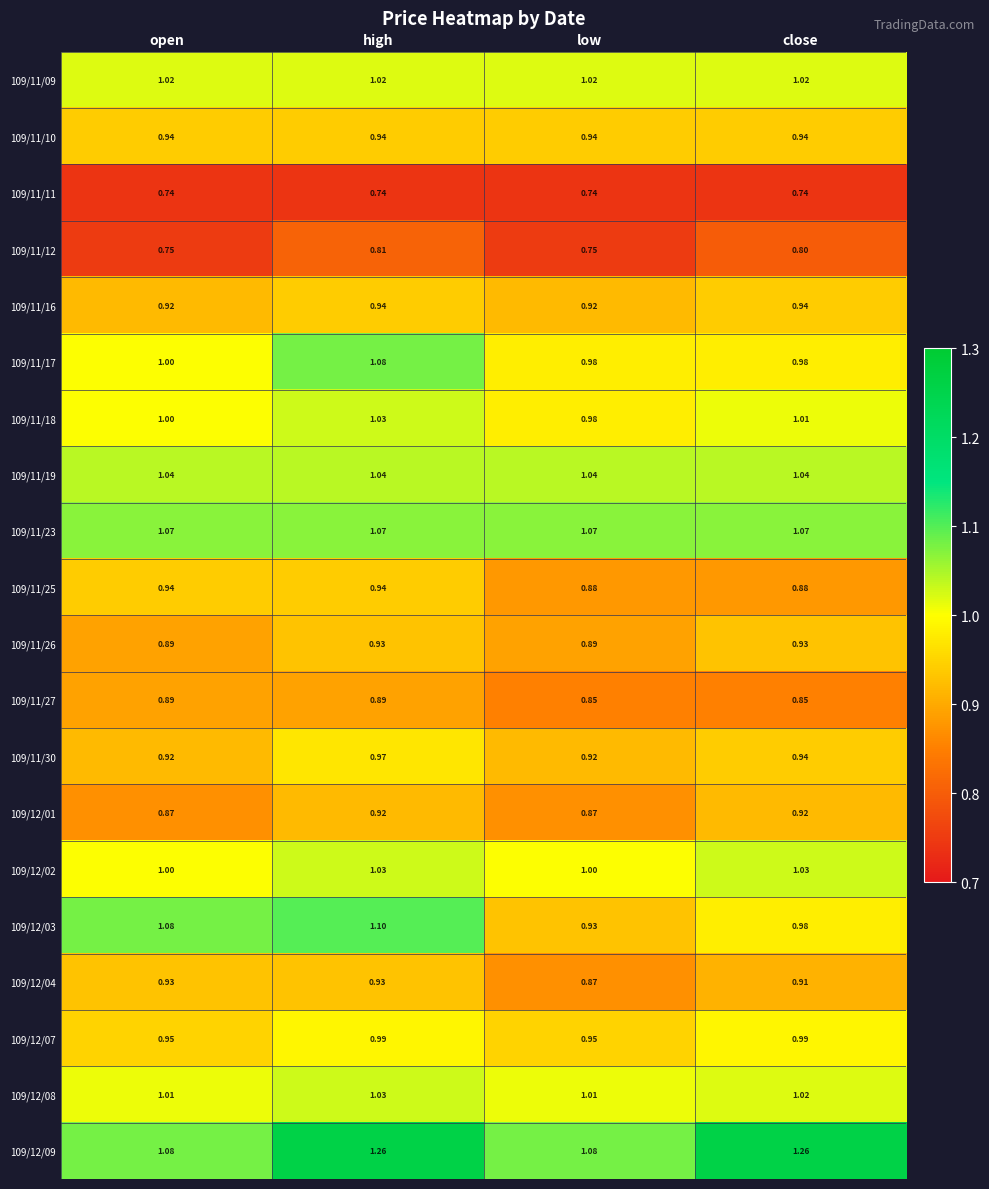

At which label is 109/12/04 closest to 0?

low